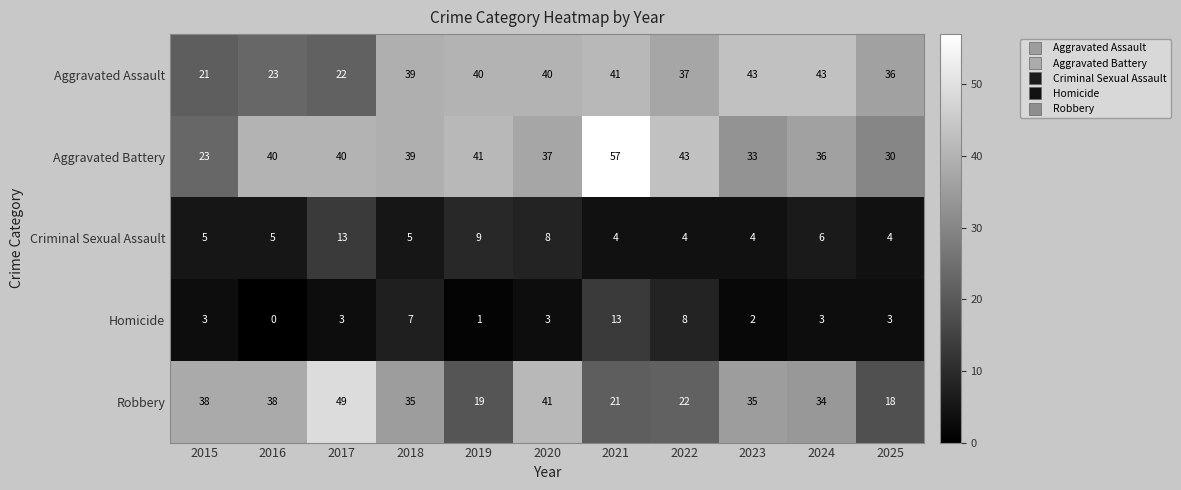

Which category has the lowest value across all series?

2016